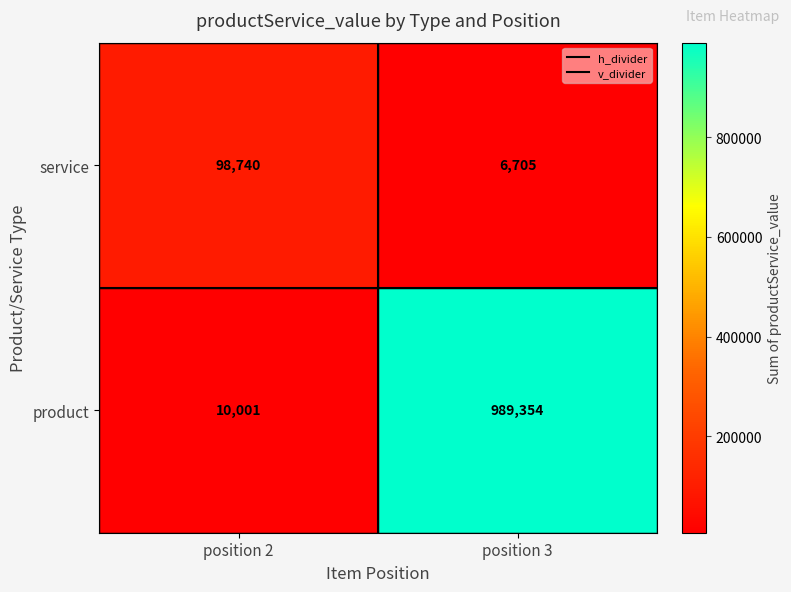

Count the number of categories in the chart.

2